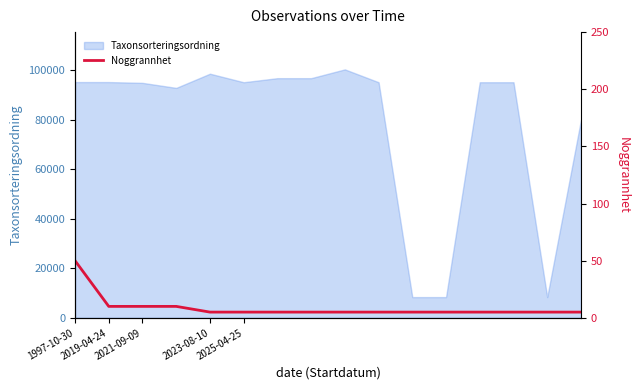

What is the highest value of the Taxonsorteringsordning series?

100279